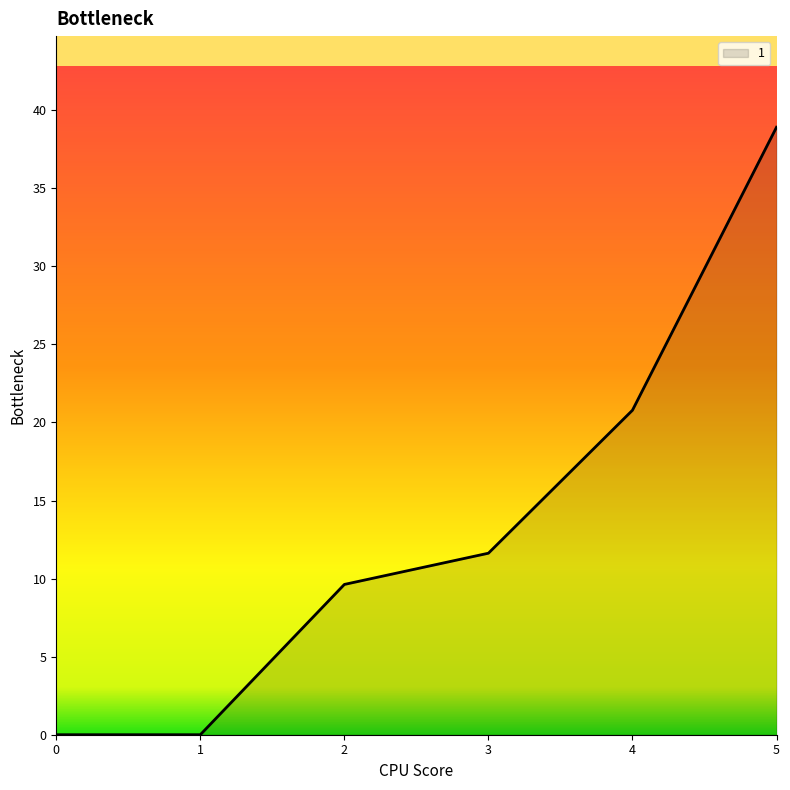

Reading left to right, list all the values displayed in this chart.

0=0.0	1=0.0	2=9.6	3=11.6	4=20.8	5=38.9